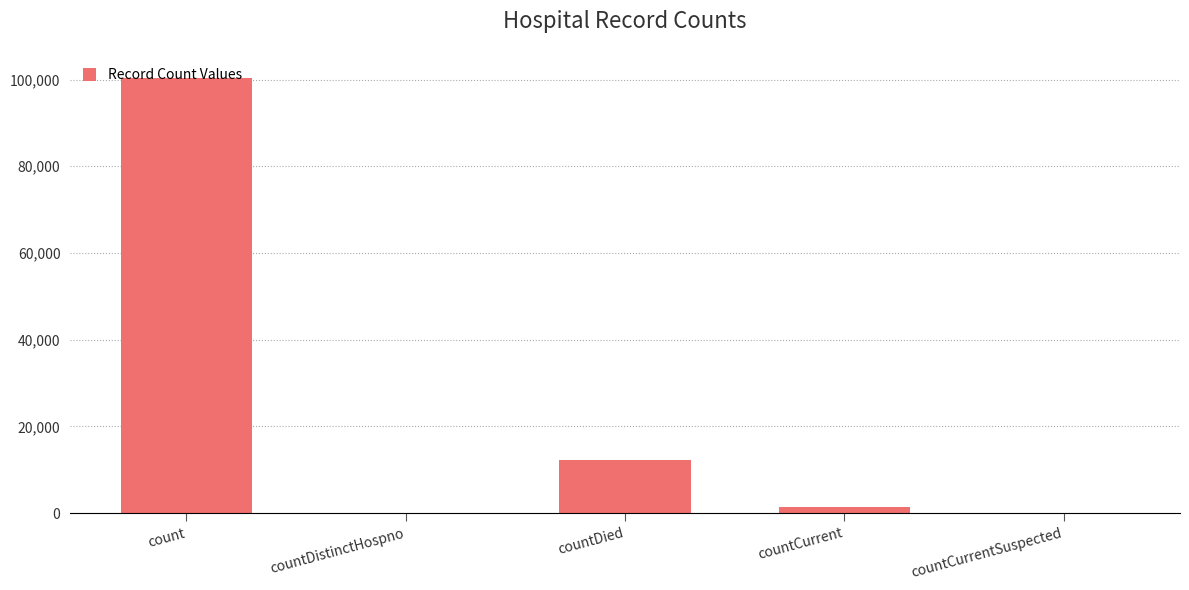

What is the change in value from countDied to countCurrent?

-10914